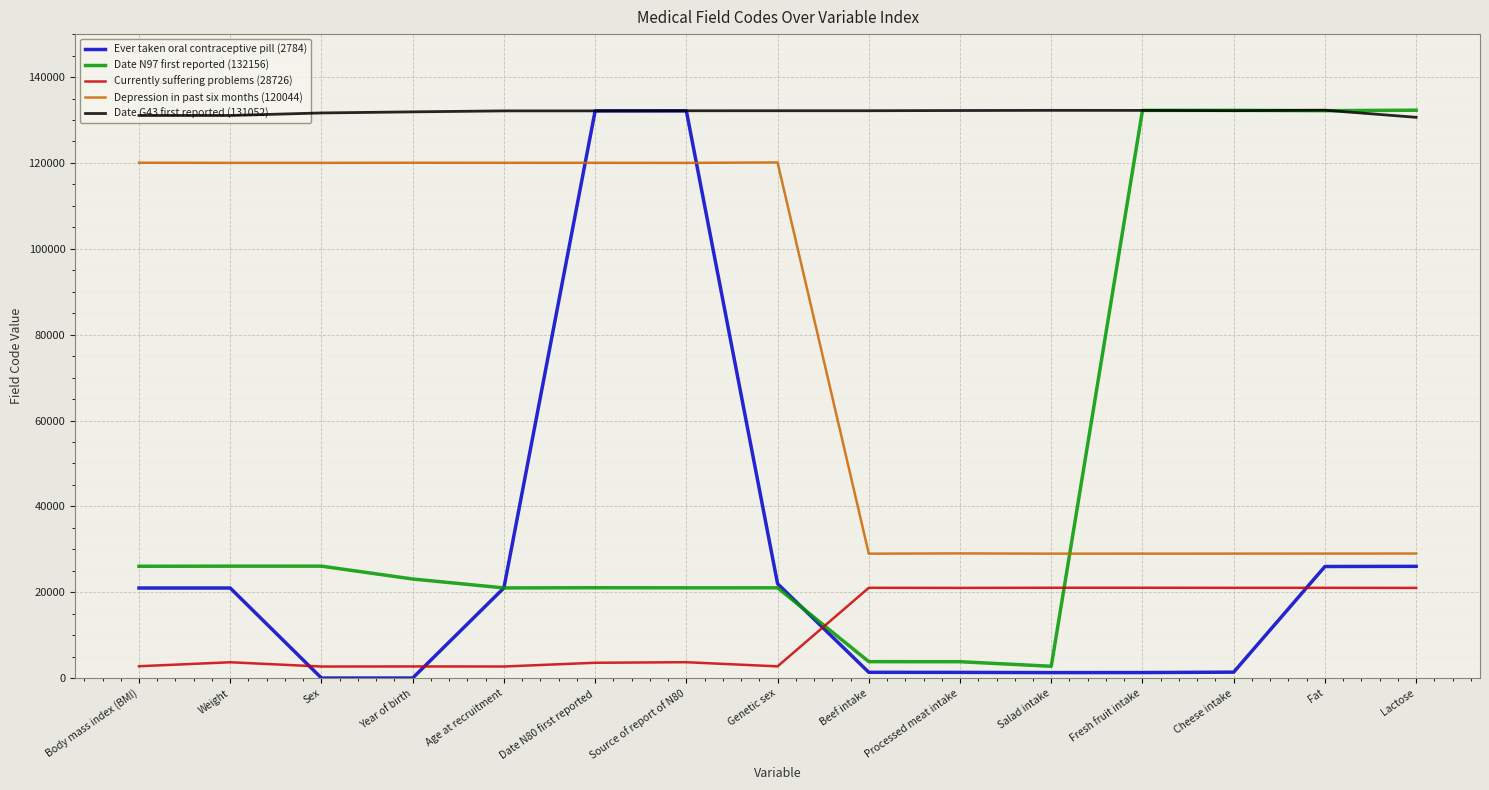

Where do Date N97 first reported (132156) and Currently suffering problems (28726) first cross each other?

Genetic sex and Beef intake